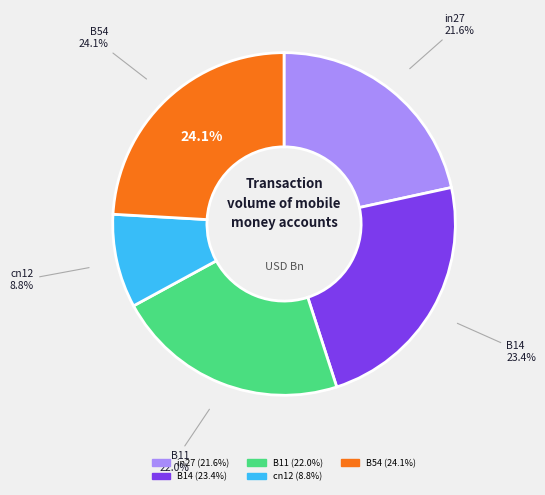

To the nearest percent, what portion does in27 represent?

22%